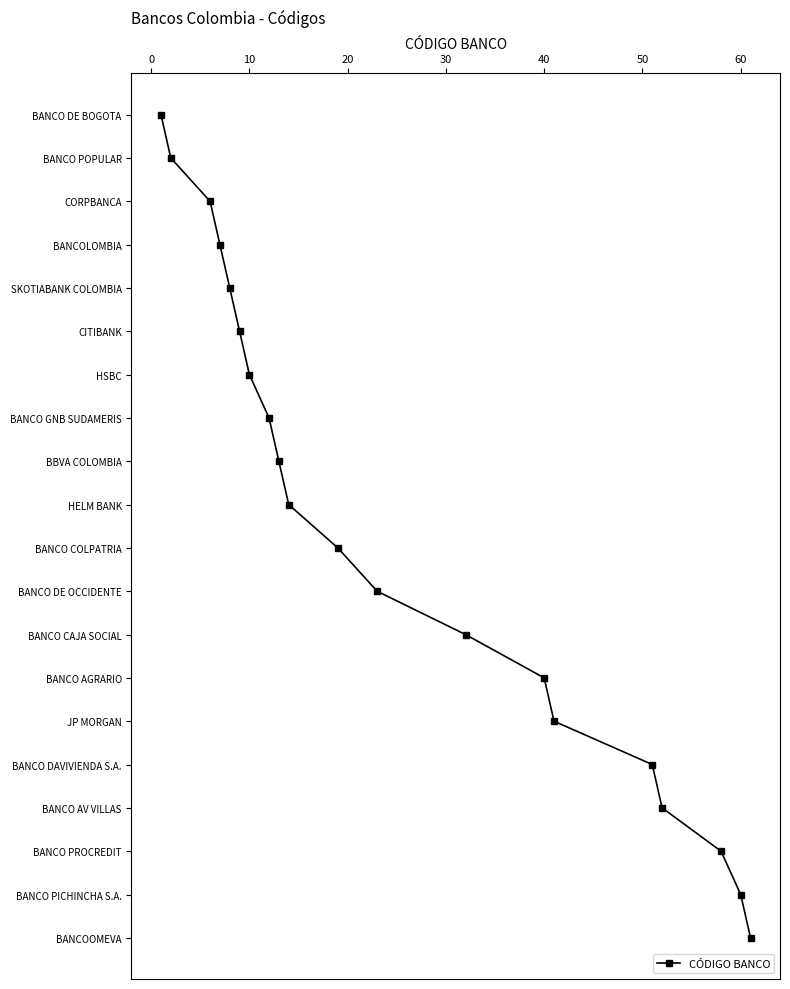

True or false: there are more than 2 points higher than both neighbors.

False